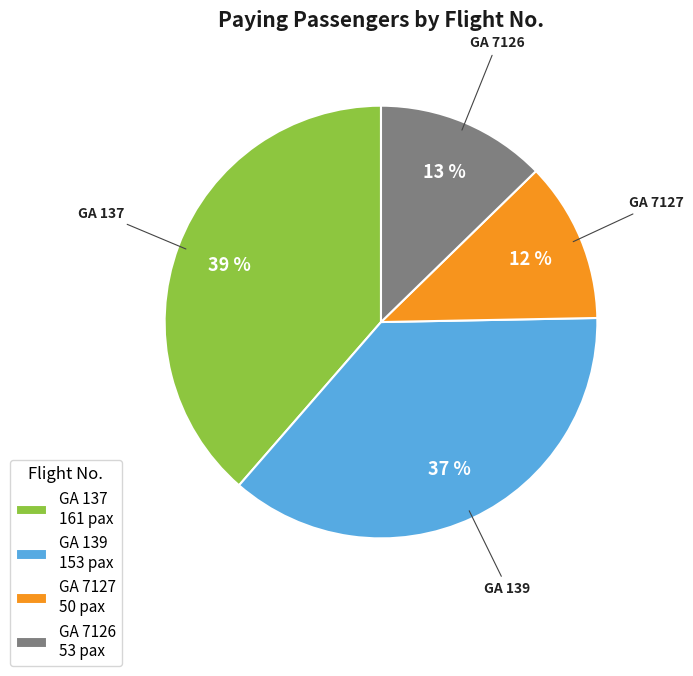

Count the number of slices in the pie.

4